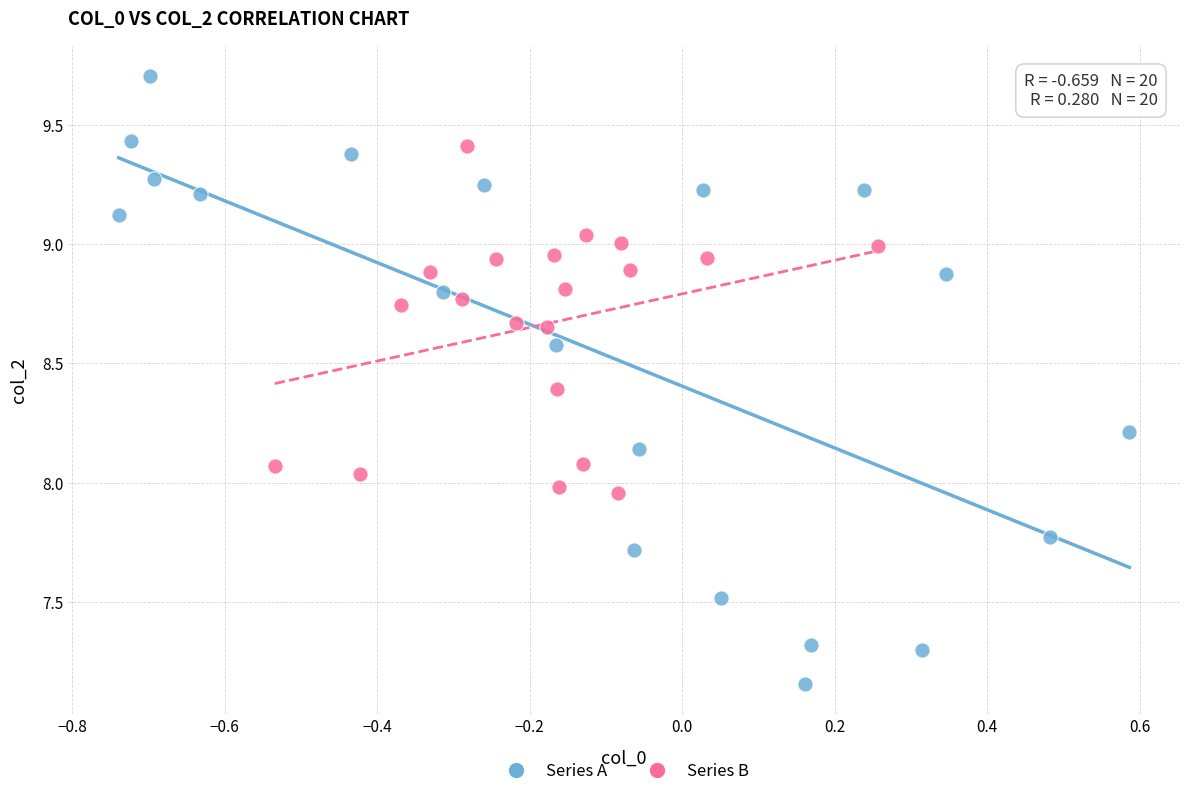

Which series has the largest Y range (max minus min)?

Series A